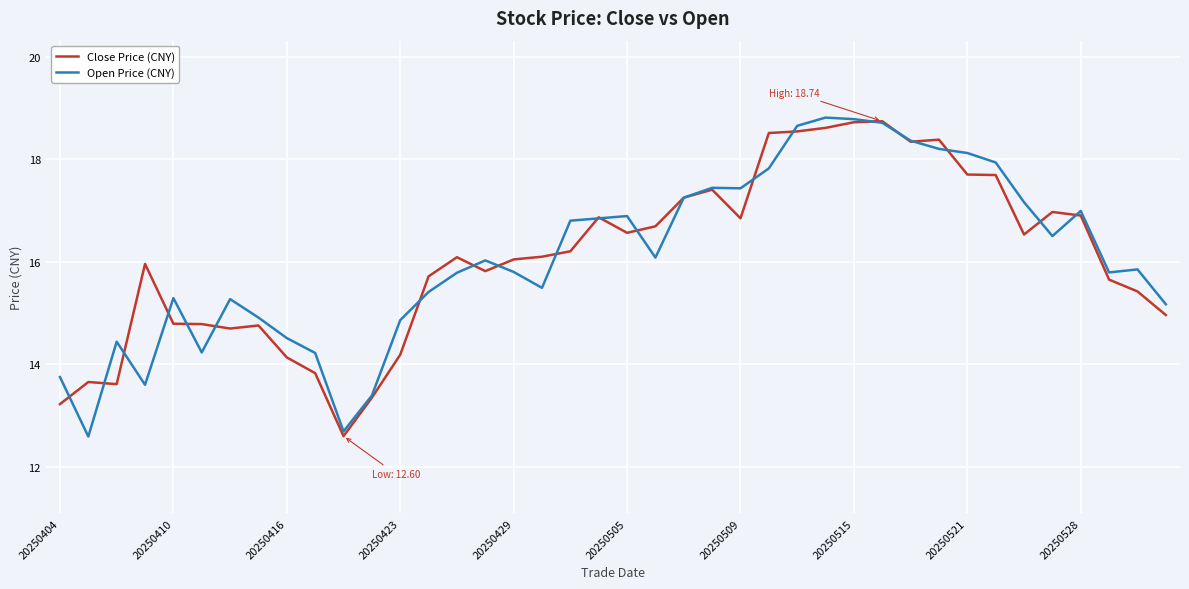

What is the minimum value for Close Price (CNY)?

12.6